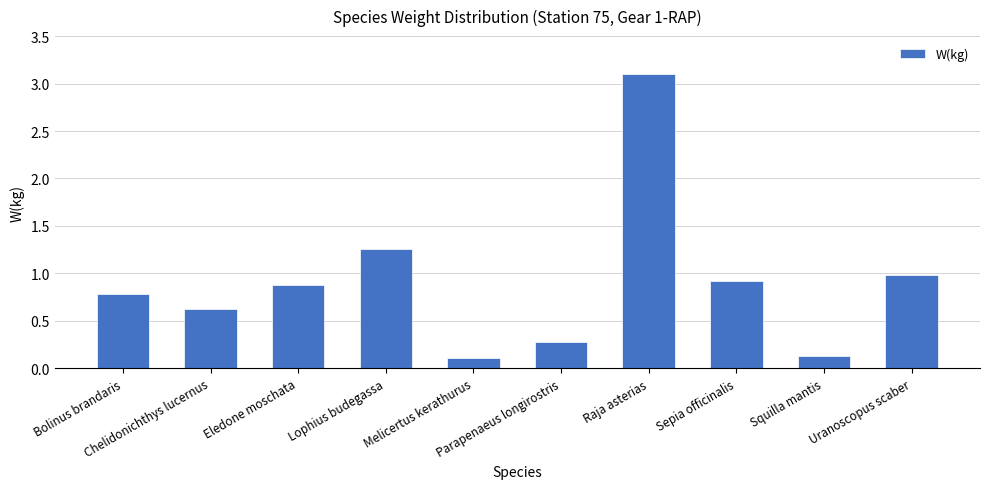

What is the difference between the maximum and second lowest values?

3.0